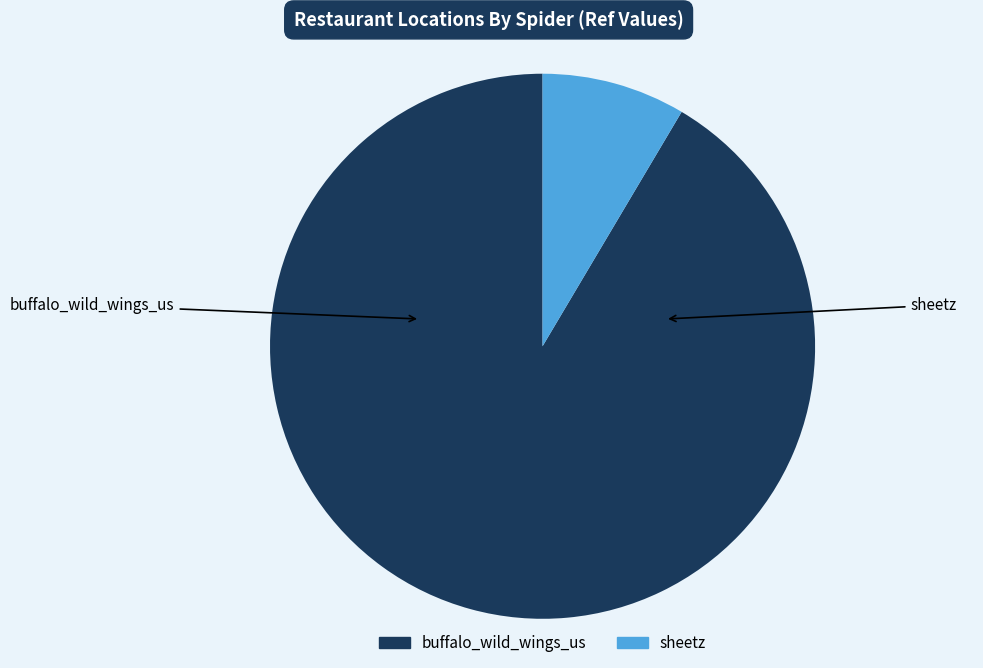

Rank the categories by value from highest to lowest.

buffalo_wild_wings_us, sheetz